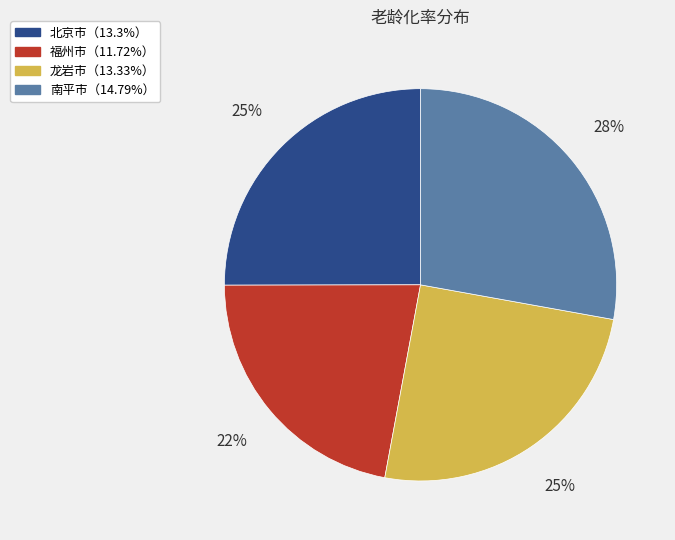

Is there a majority slice in this chart?

No